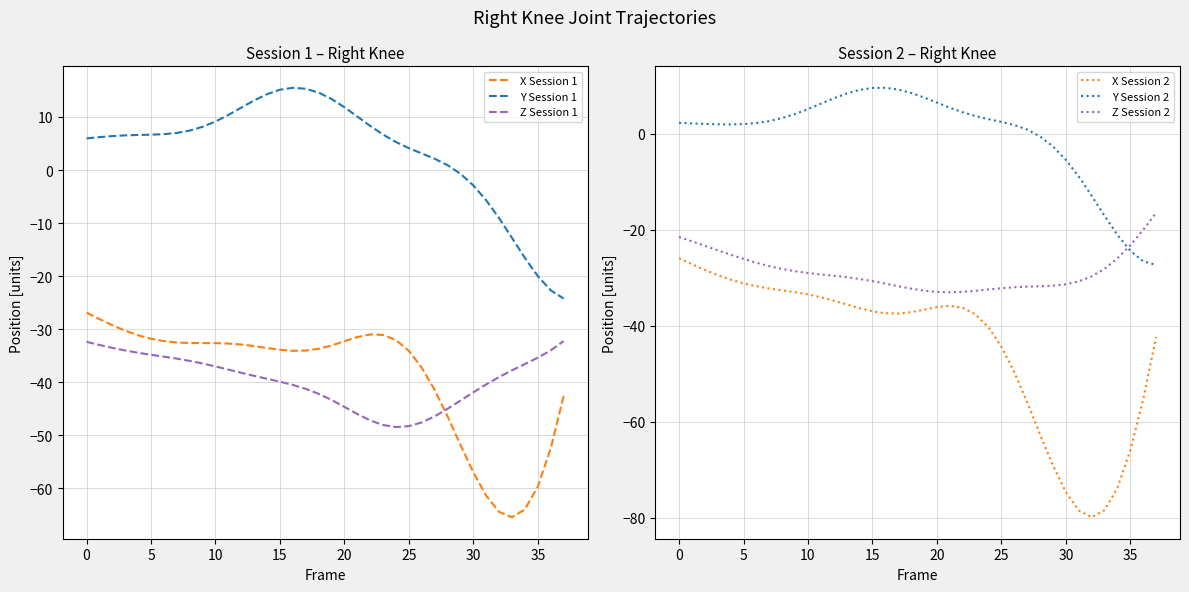

What is the minimum value shown in the chart?

-79.8